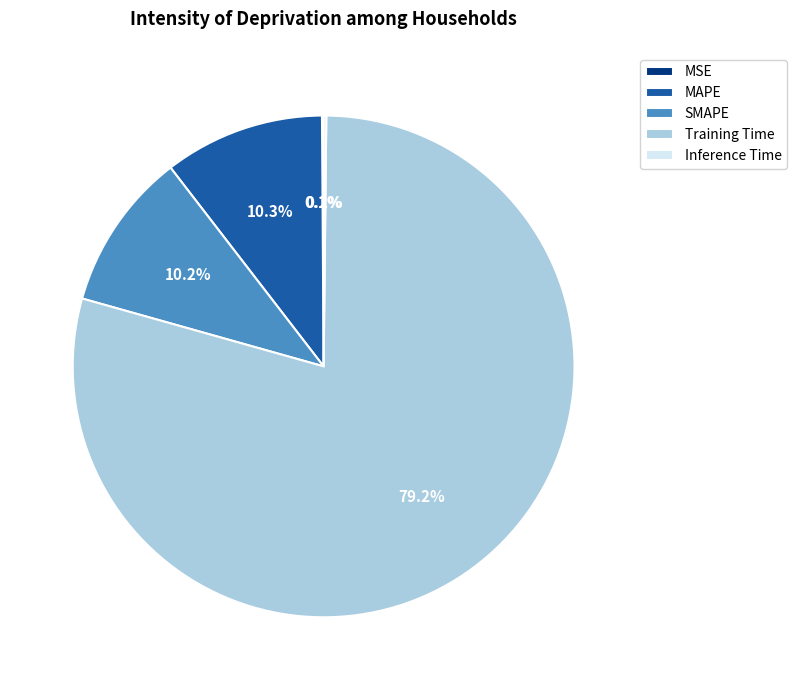

Which category has the biggest portion of the pie?

Training Time